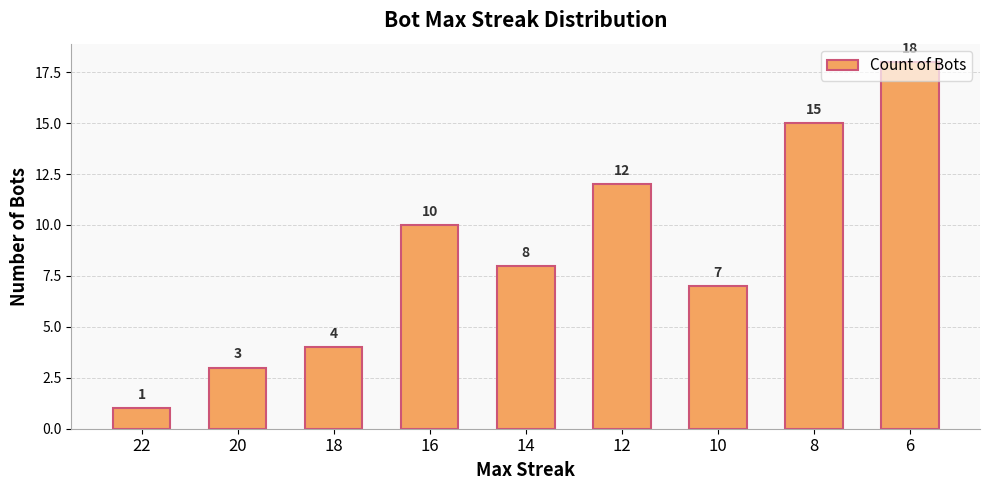

List the labels in order of value, smallest first.

22, 20, 18, 10, 14, 16, 12, 8, 6